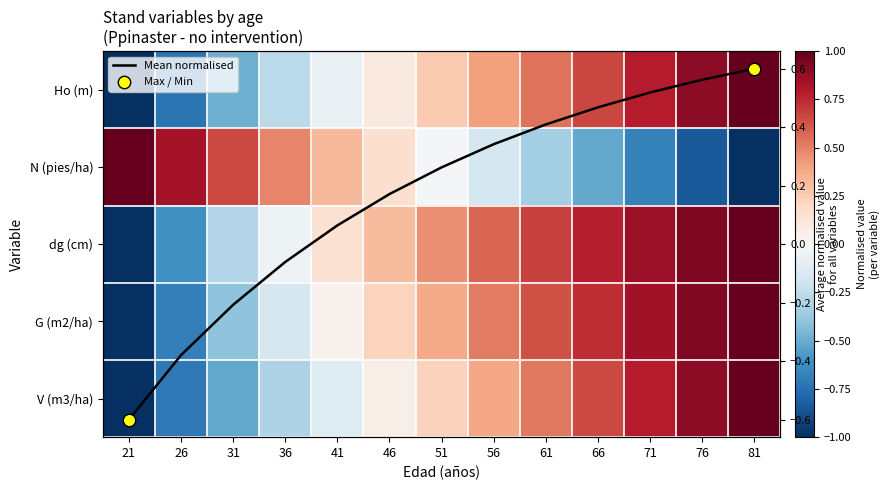

Which series has the largest total across all categories?

dg (cm)